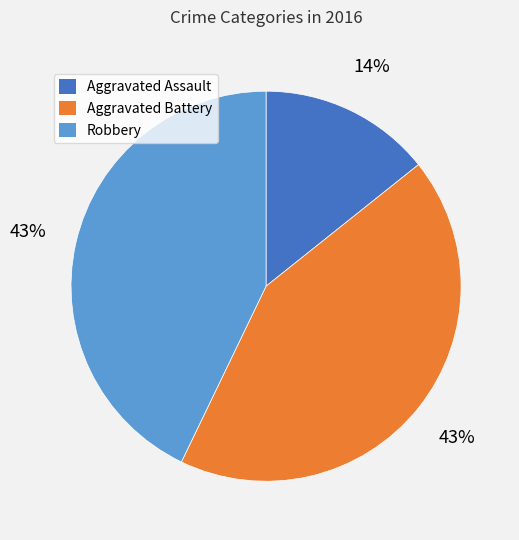

The Aggravated Battery slice represents 43% of the pie. True or false?

True